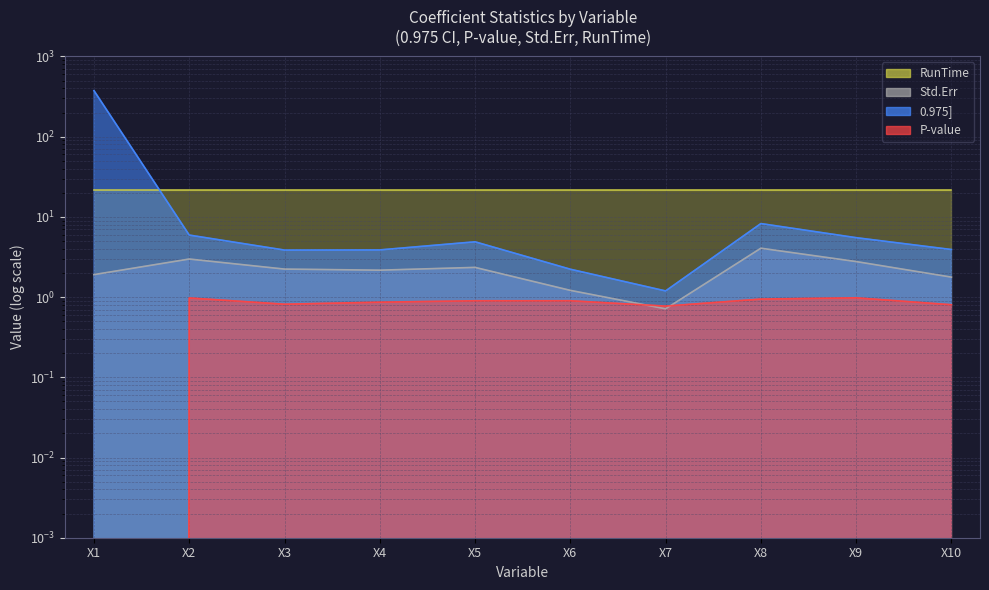

At which category does Std.Err reach its first local peak?

X2